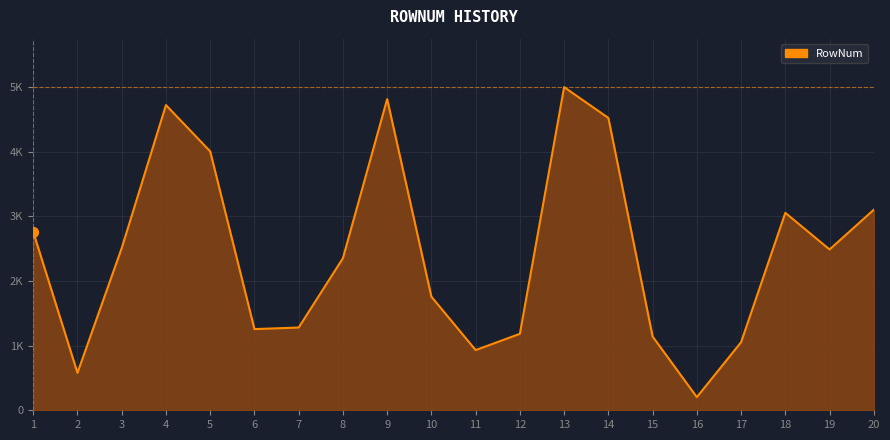

Approximately how many times larger is the value at 16 compared to 12?

0.2